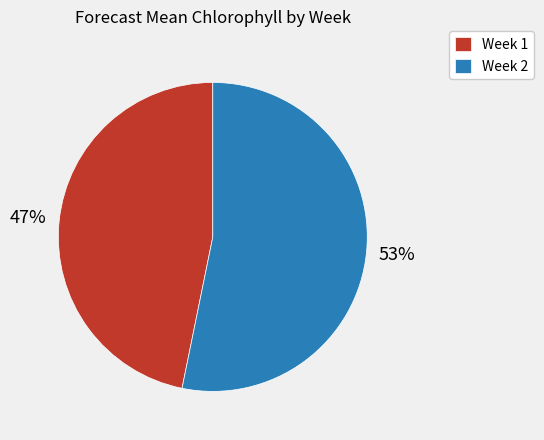

What percentage is the Week 1 slice, to the nearest percent?

47%